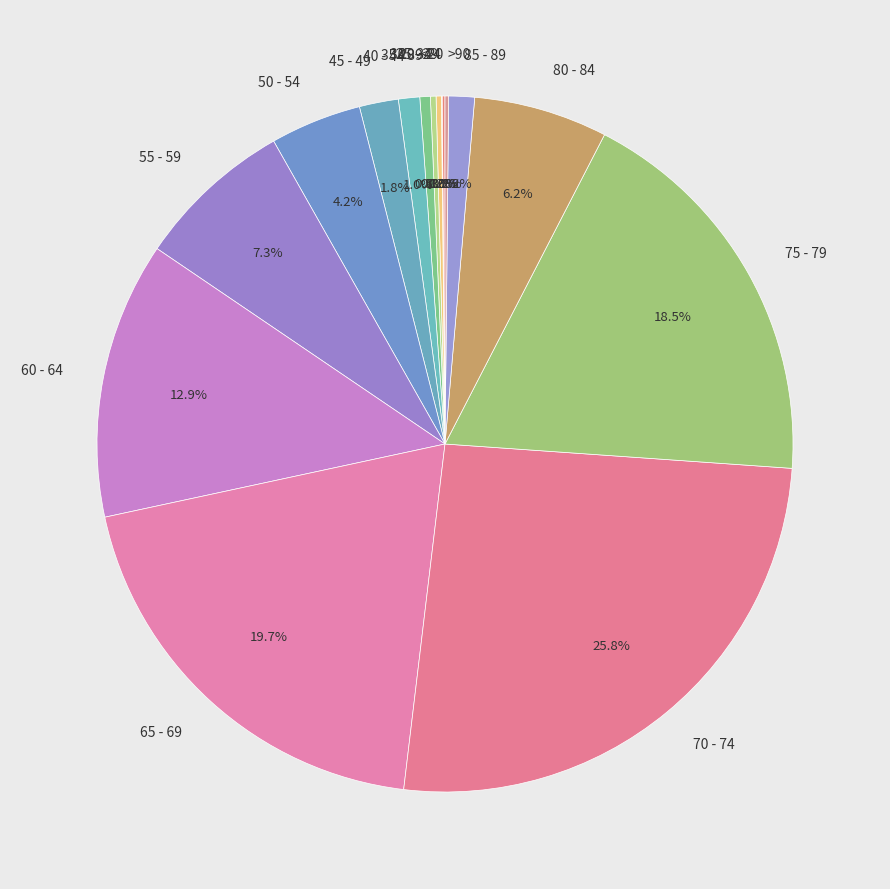

Is there a majority slice in this chart?

No